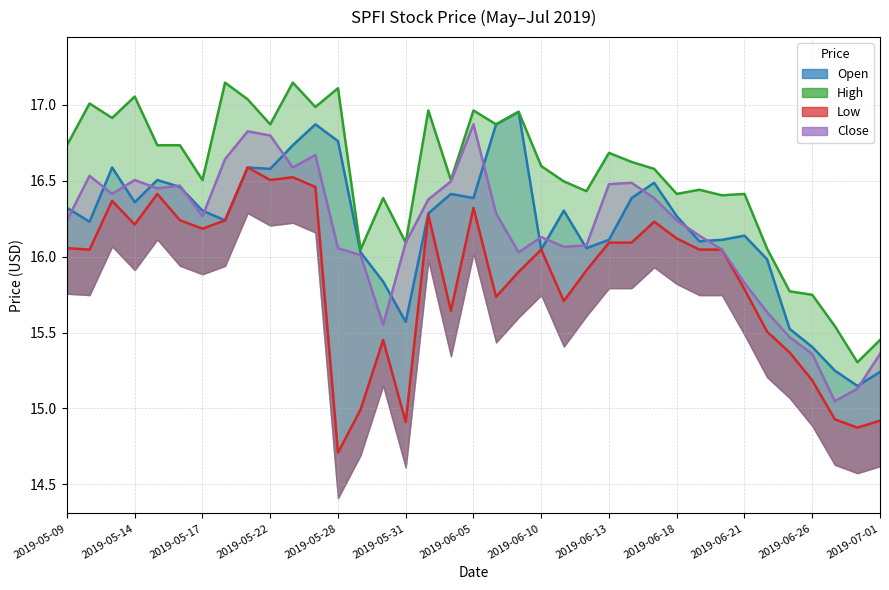

True or false: Open and Low cross at least once.

False